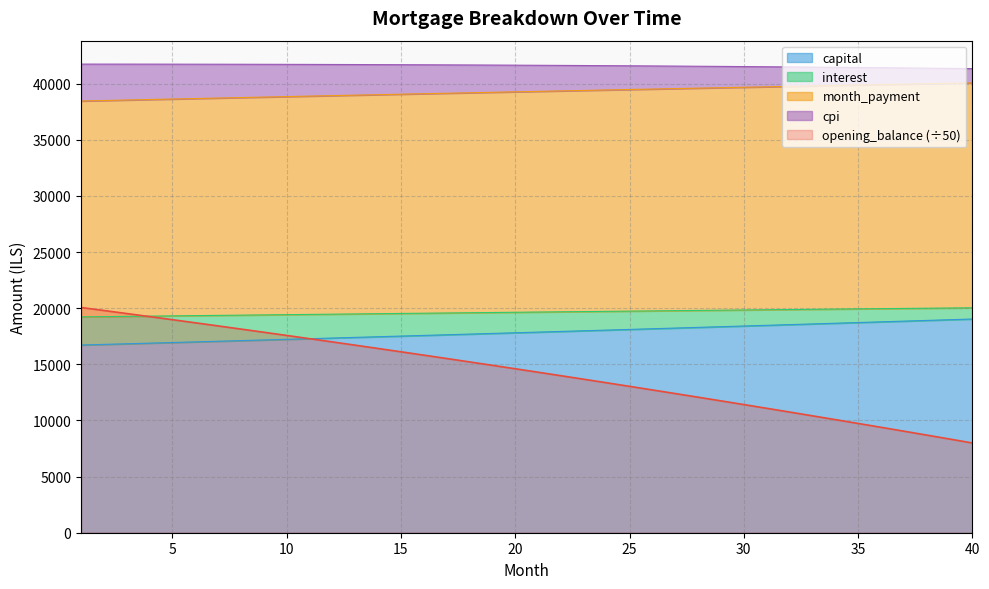

What is the lowest value of the capital series?

16722.2